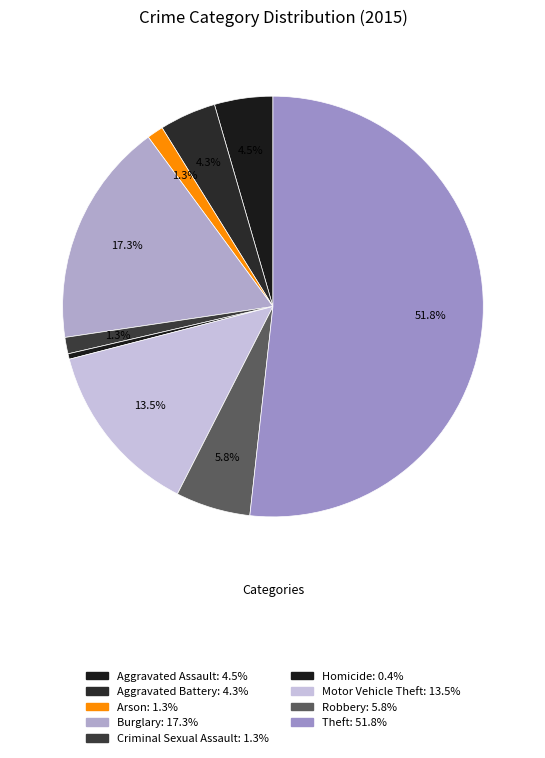

Is there any slice that represents more than half of the pie?

Yes